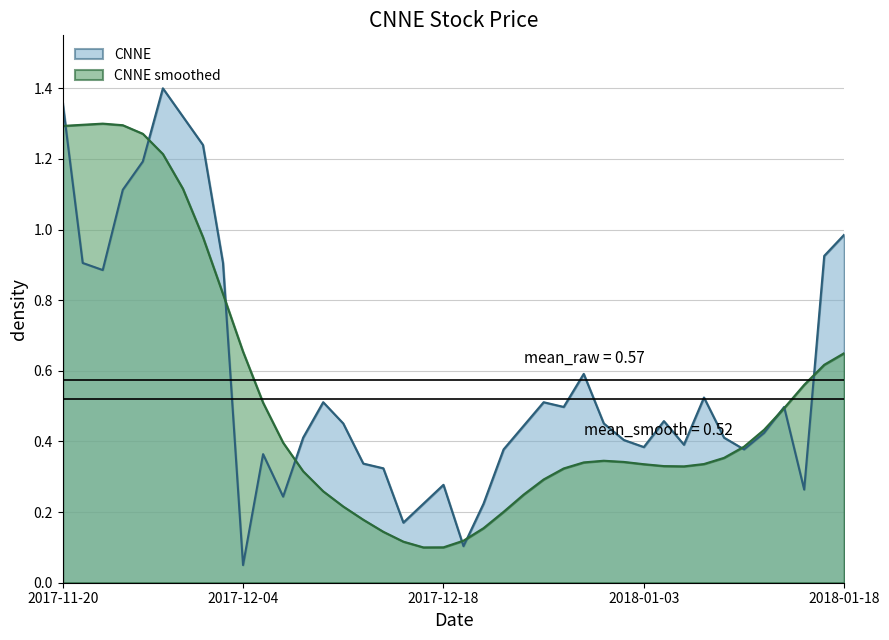

Rank the categories by value from highest to lowest.

2017-11-28, 2017-11-20, 2017-11-29, 2017-11-30, 2017-11-27, 2017-11-24, 2018-01-18, 2018-01-17, 2017-11-21, 2017-12-01, 2017-11-22, 2017-12-28, 2018-01-08, 2017-12-08, 2017-12-26, 2017-12-27, 2018-01-12, 2018-01-04, 2017-12-11, 2017-12-29, 2017-12-22, 2018-01-11, 2017-12-07, 2018-01-09, 2018-01-02, 2018-01-05, 2018-01-03, 2017-12-21, 2018-01-10, 2017-12-05, 2017-12-12, 2017-12-13, 2017-12-18, 2018-01-16, 2017-12-06, 2017-12-15, 2017-12-20, 2017-12-14, 2017-12-19, 2017-12-04